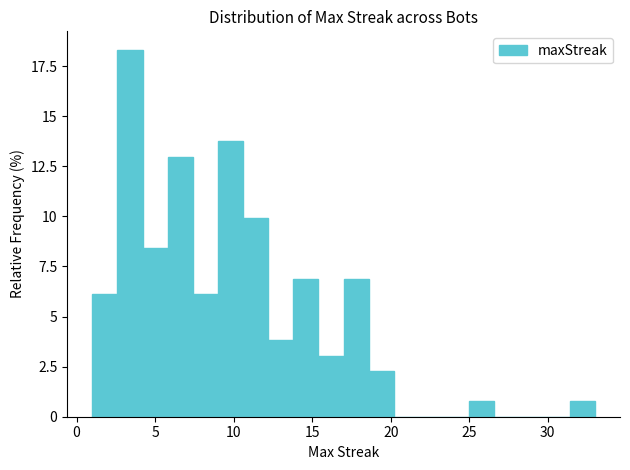

Read against the x-axis, roughly where is the centre of the tallest bar?

3.5